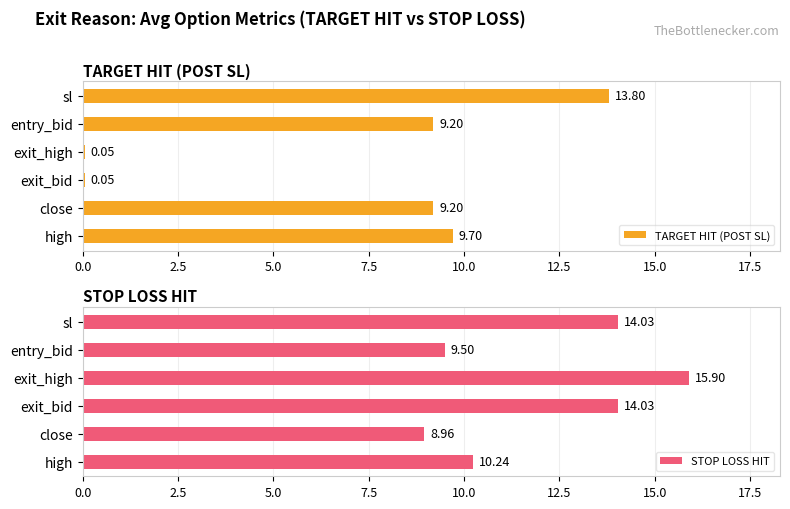

What is the average value of the TARGET HIT (POST SL) series?

7.0